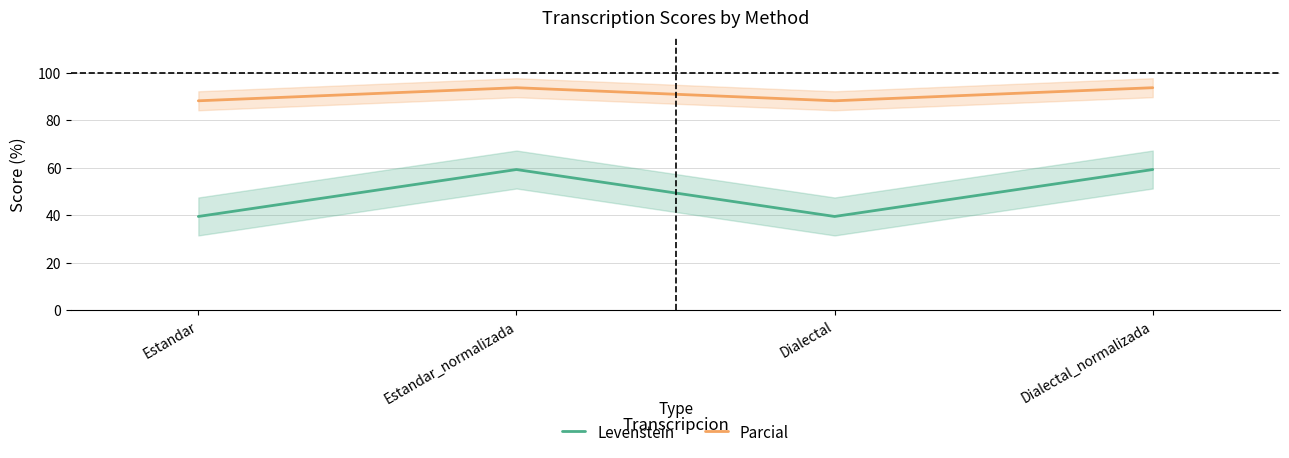

What position from the right is Estandar_normalizada?

3